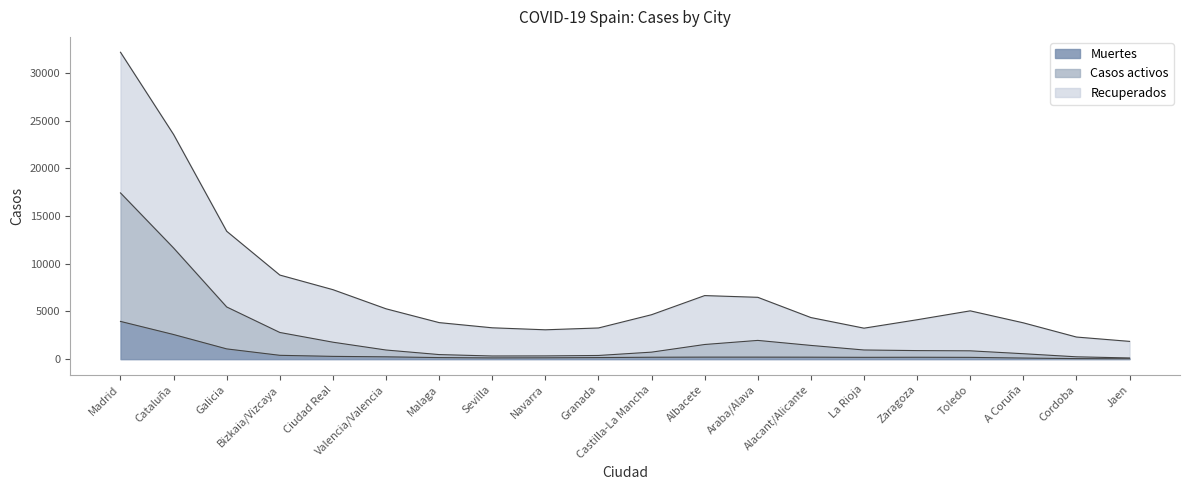

At which category is the sum across all series the highest?

Madrid